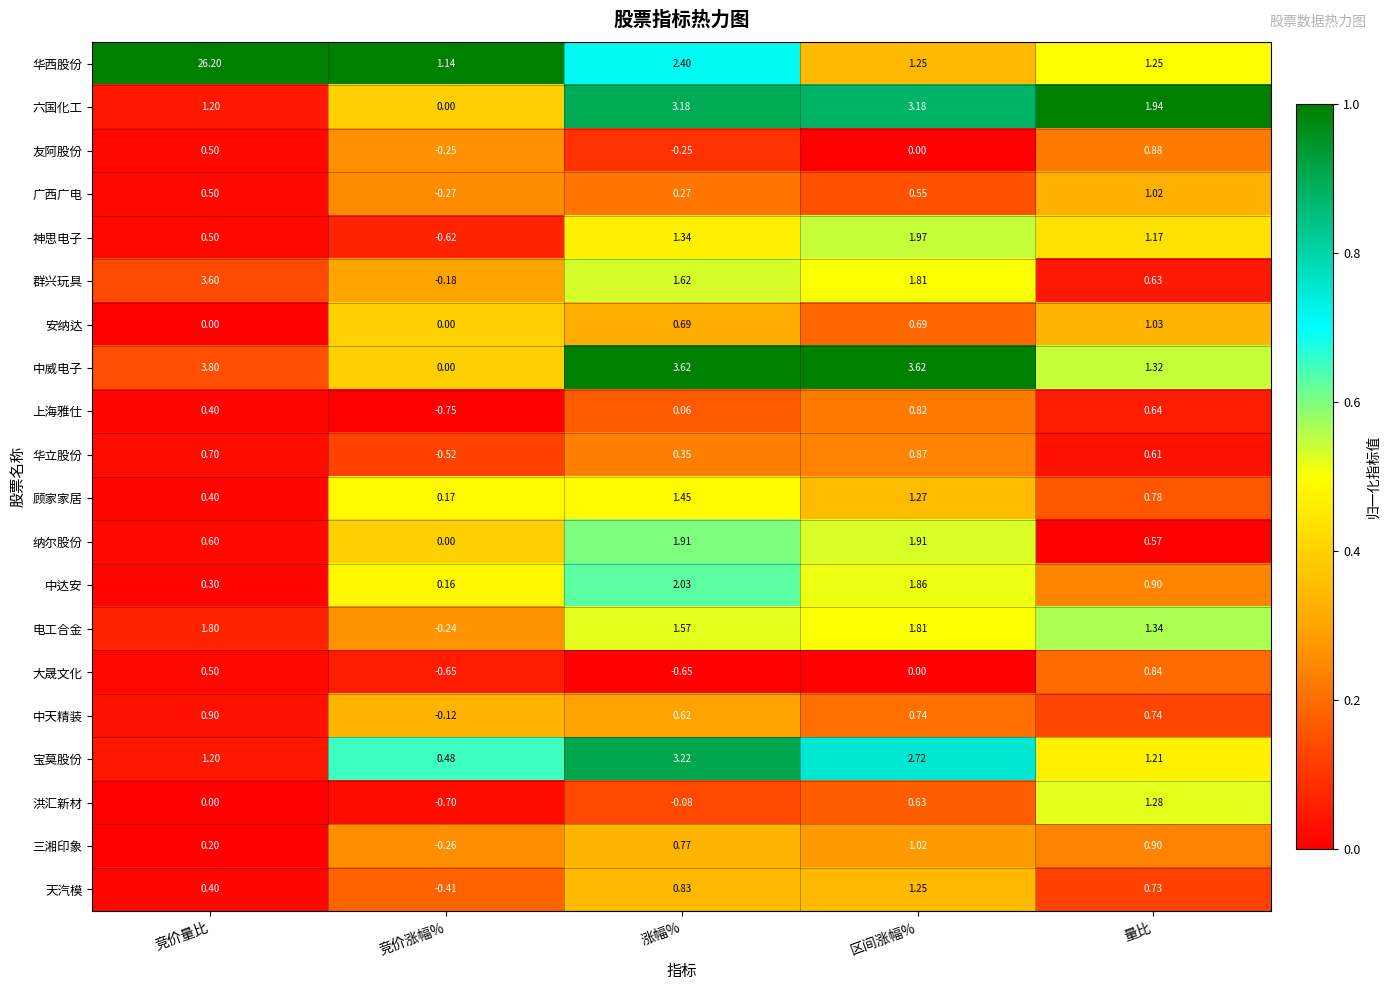

Where is 洪汇新材 nearest to the value 0?

竞价量比